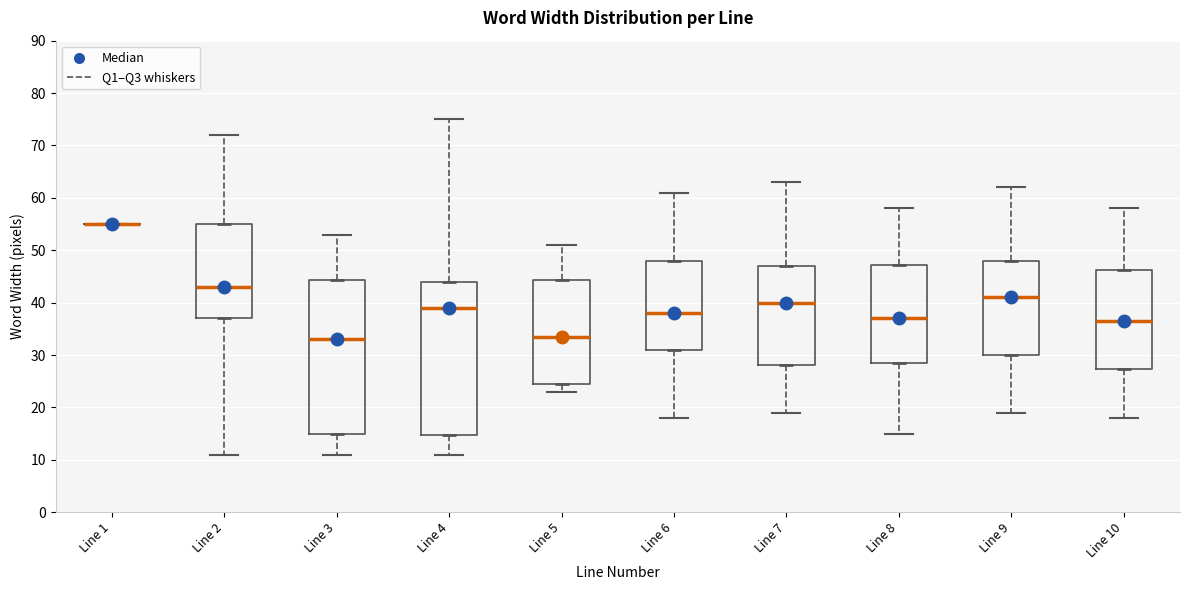

Reading left to right, transcribe this box plot: for each box, give where its median line is, the range the box spans, and where its two whiskers end, as read against the y-axis. The values are not printed on the chart, so give them approximately, as read against the axis.

Line 1: box collapsed to a line at 55, whiskers 55 to 55
Line 2: median 43, box 37 to 55, whiskers 11 to 72
Line 3: median 33, box 15 to 44, whiskers 11 to 53
Line 4: median 39, box 15 to 44, whiskers 11 to 75
Line 5: median 34, box 25 to 44, whiskers 23 to 51
Line 6: median 38, box 31 to 48, whiskers 18 to 61
Line 7: median 40, box 28 to 47, whiskers 19 to 63
Line 8: median 37, box 29 to 47, whiskers 15 to 58
Line 9: median 41, box 30 to 48, whiskers 19 to 62
Line 10: median 37, box 27 to 46, whiskers 18 to 58